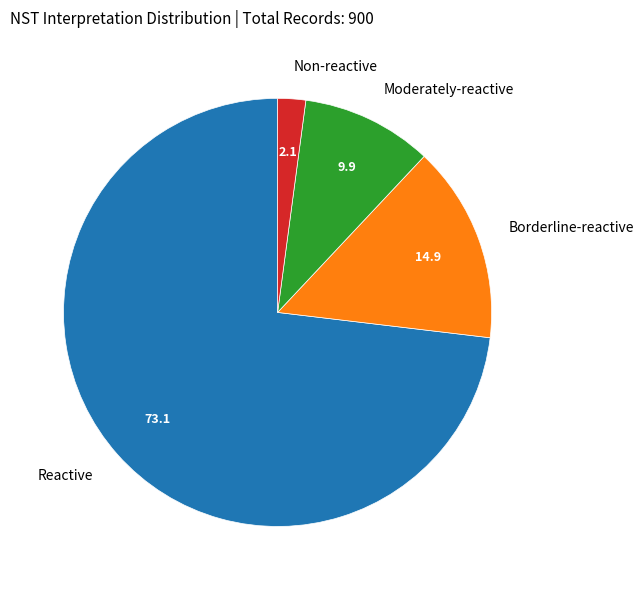

Which slice is the largest?

Reactive